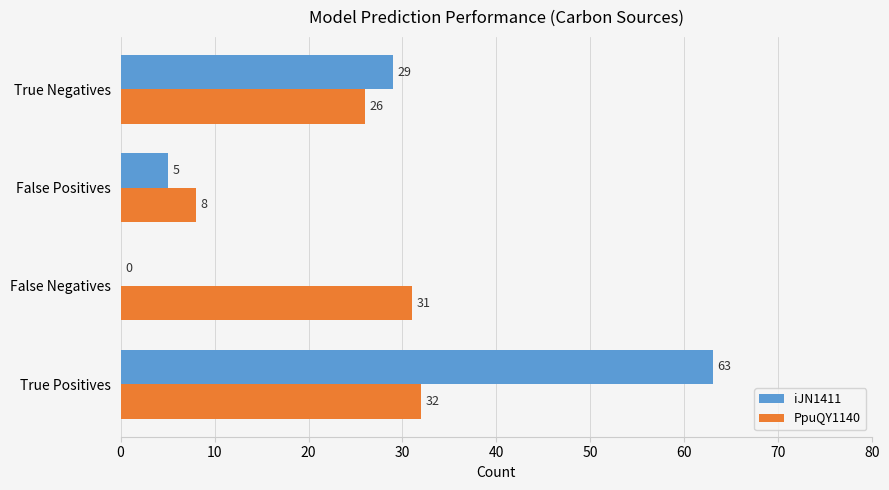

Where is PpuQY1140 nearest to the value 20?

True Negatives